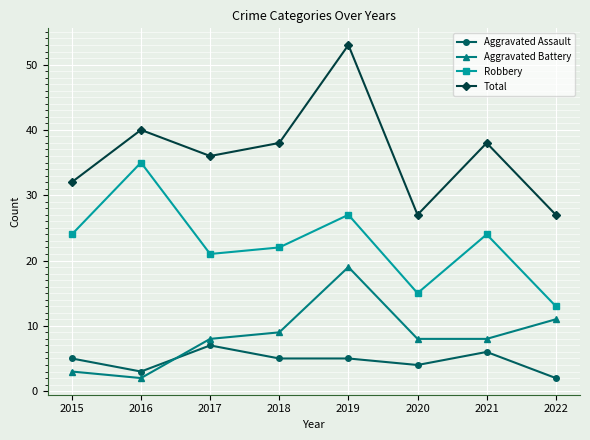

Which category has the highest value in the Robbery series?

2016